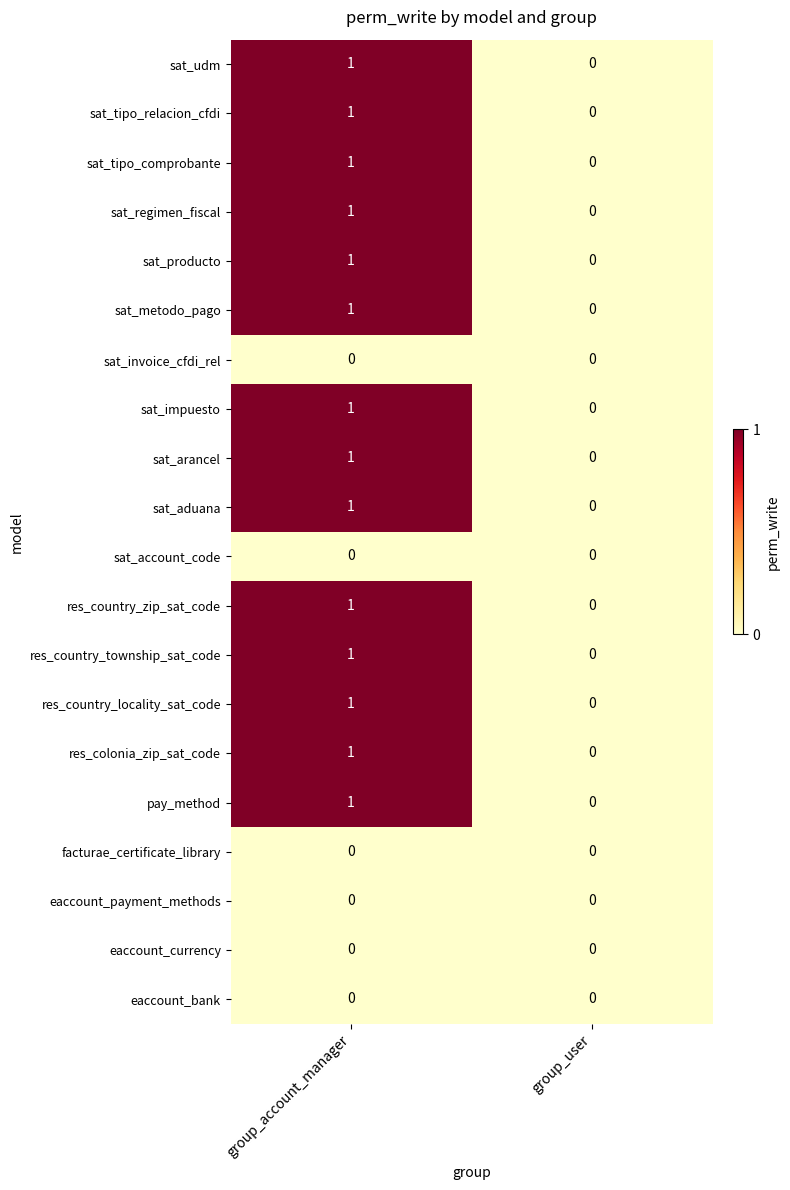

The value of sat_metodo_pago at group_account_manager is 2. True or false?

False